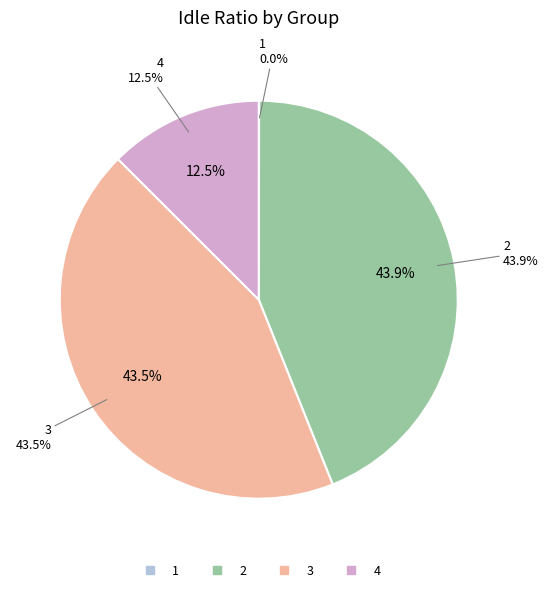

What percentage is NOT represented by 3?

56.5%